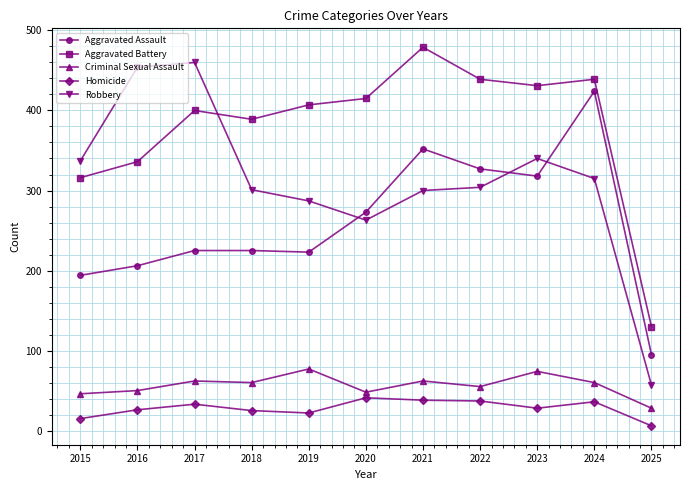

How many distinct data groups are displayed?

5